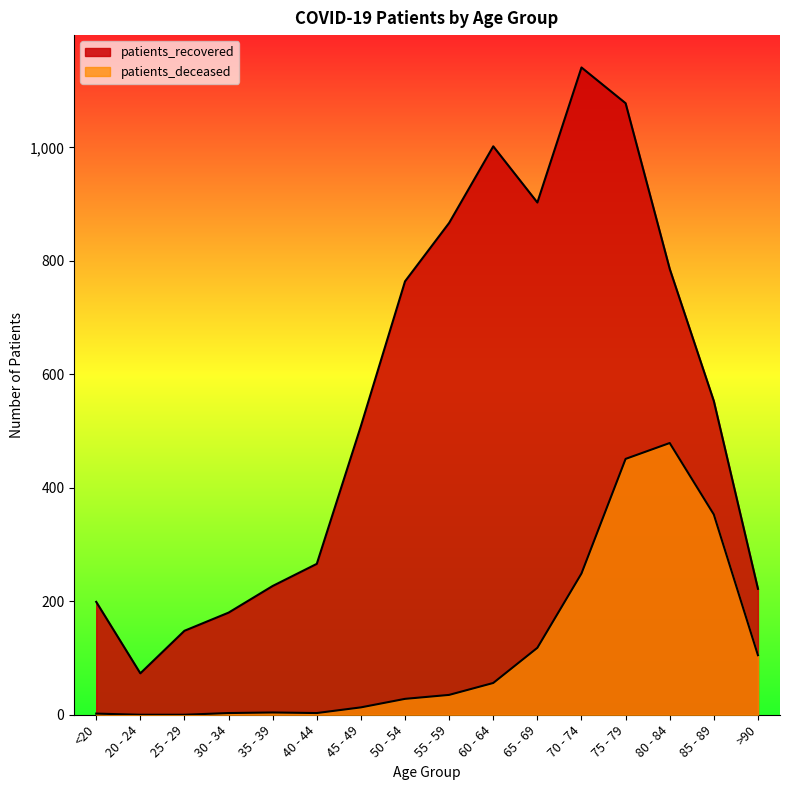

What is the label of the 2nd point from the left?

20 - 24